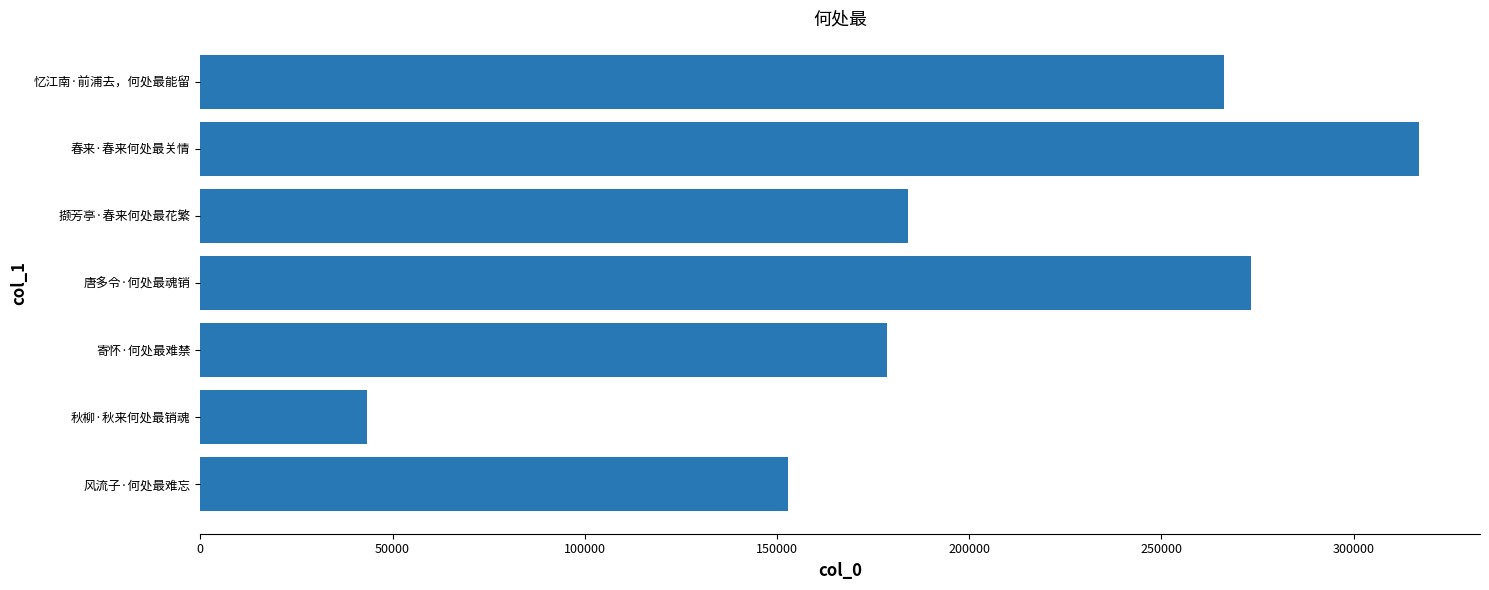

What is the minimum value shown in the chart?

43354